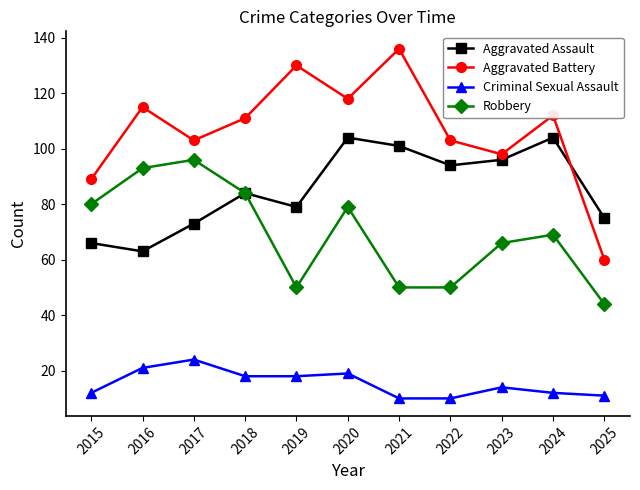

At which label does Aggravated Assault reach its minimum?

2016